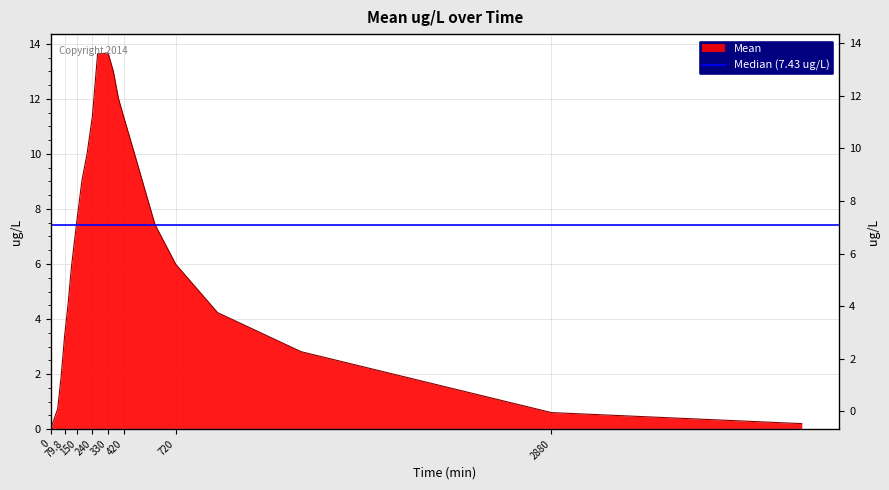

How many points are higher than both their immediate neighbors (excluding endpoints)?

1